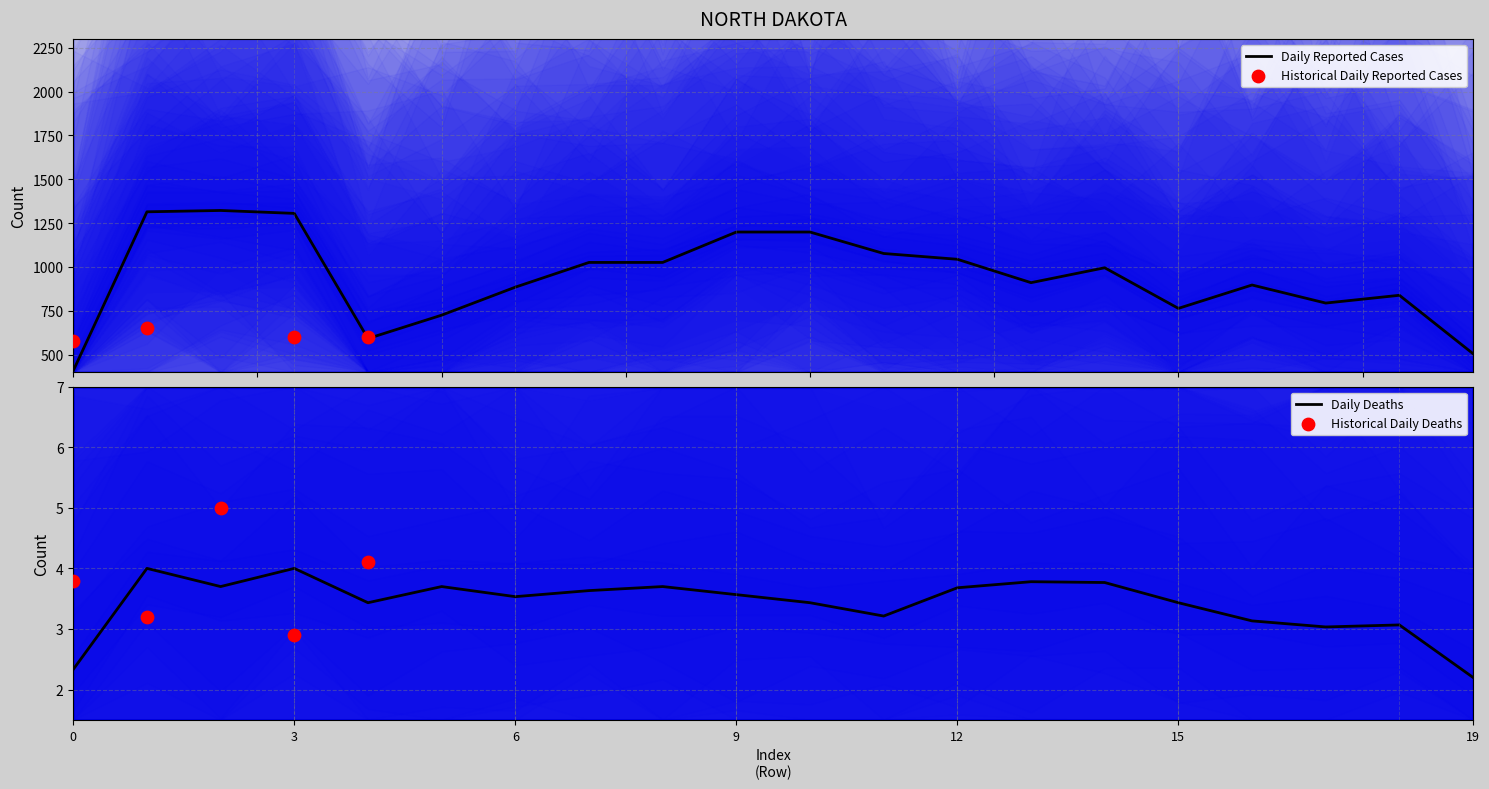

The Daily Deaths series shows 2.3 at 0. True or false?

True